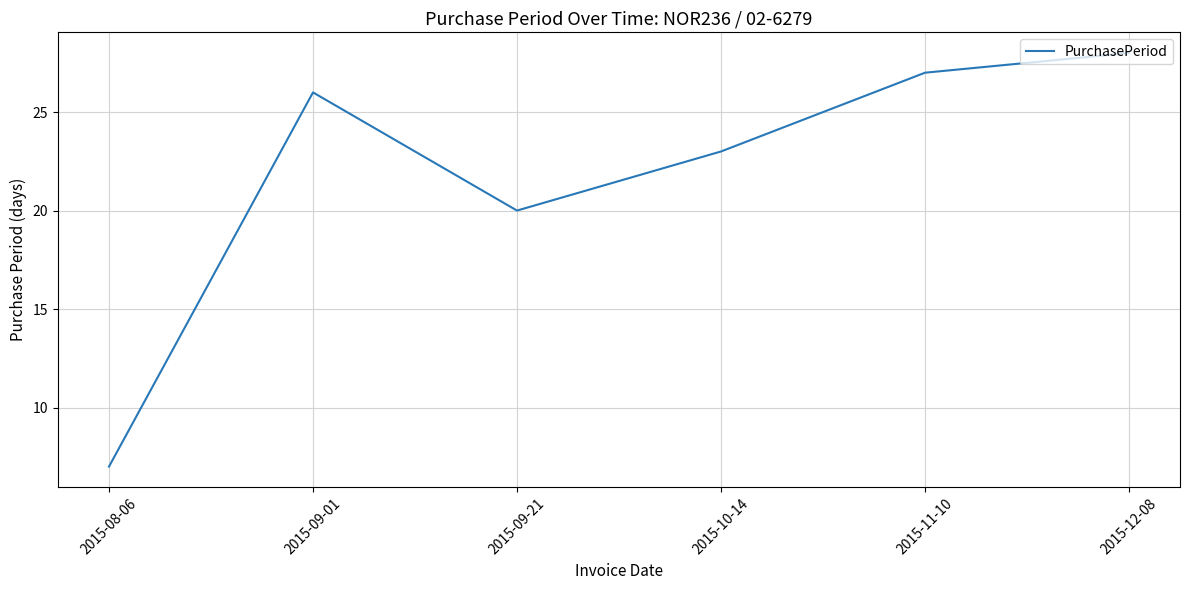

What position from the right is 2015-09-01?

5